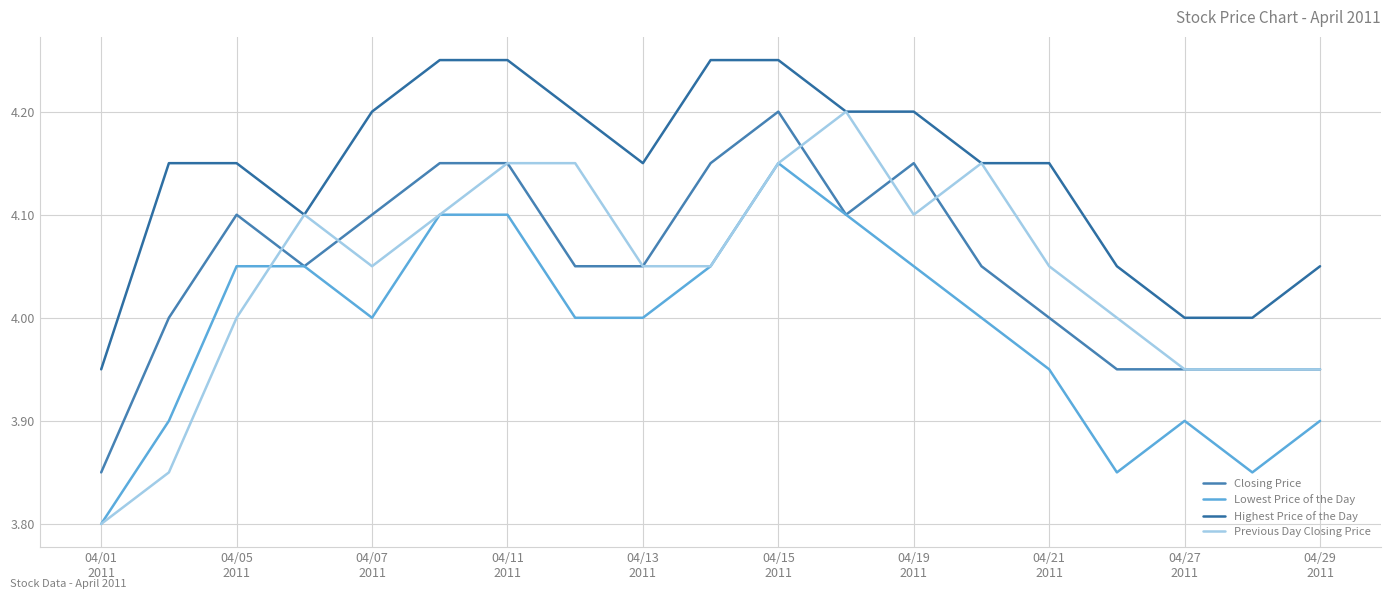

True or false: Closing Price and Highest Price of the Day intersect in this chart.

False